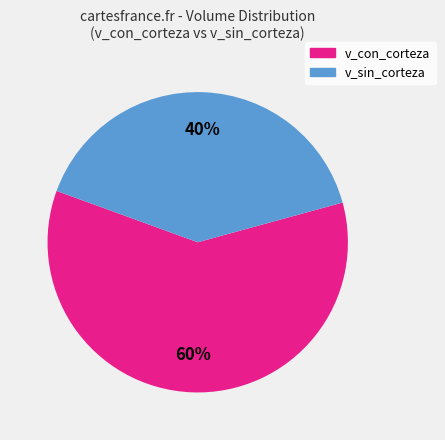

Is there any slice that represents more than half of the pie?

Yes